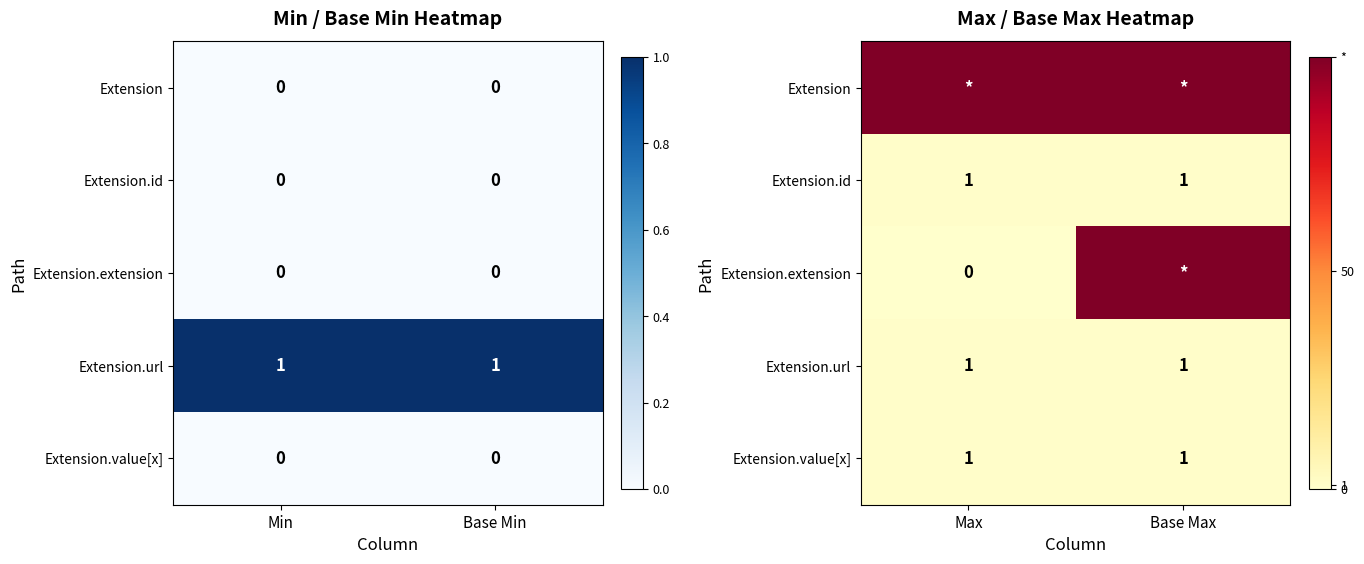

Between Base Min and Min, which is larger?

Base Min